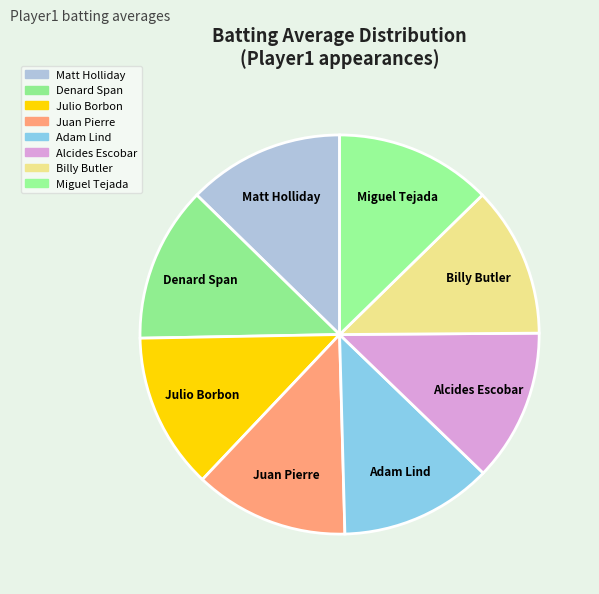

How many slices are in this pie chart?

8